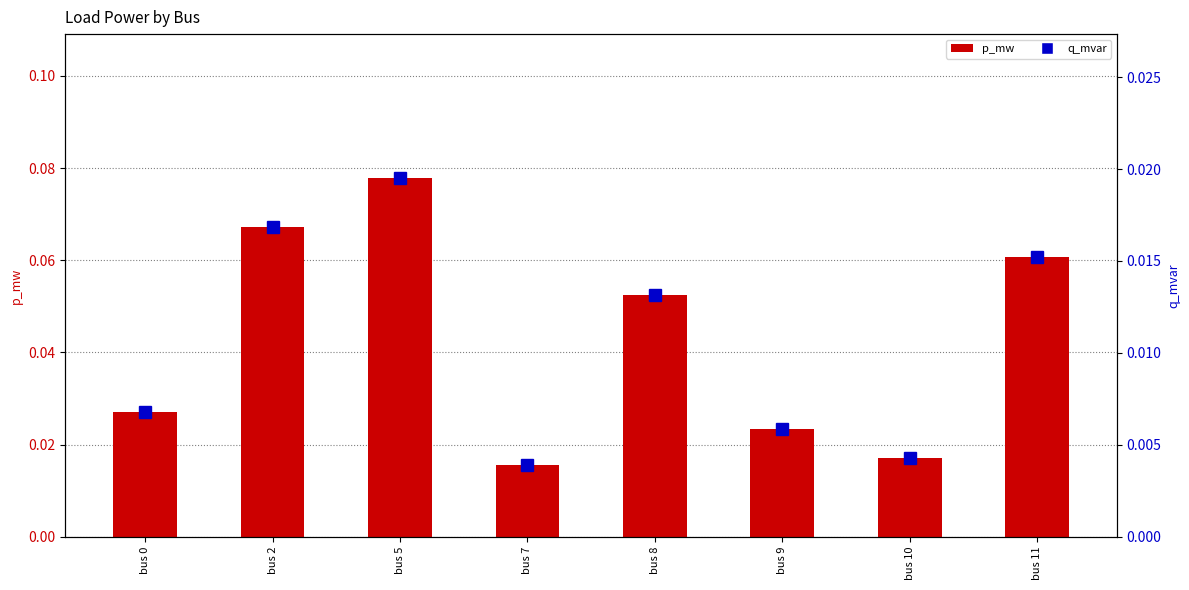

List the series in order of their peak value, lowest first.

q_mvar, p_mw